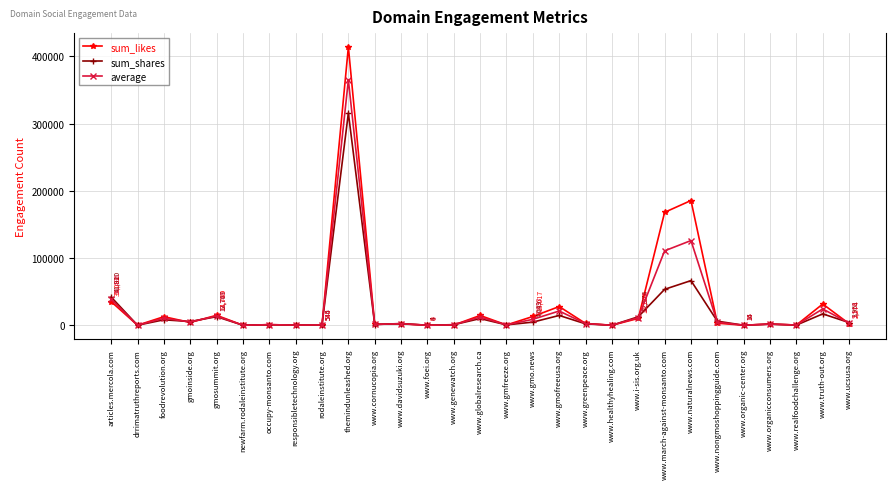

What is the label of the 5th point from the right?

www.organic-center.org